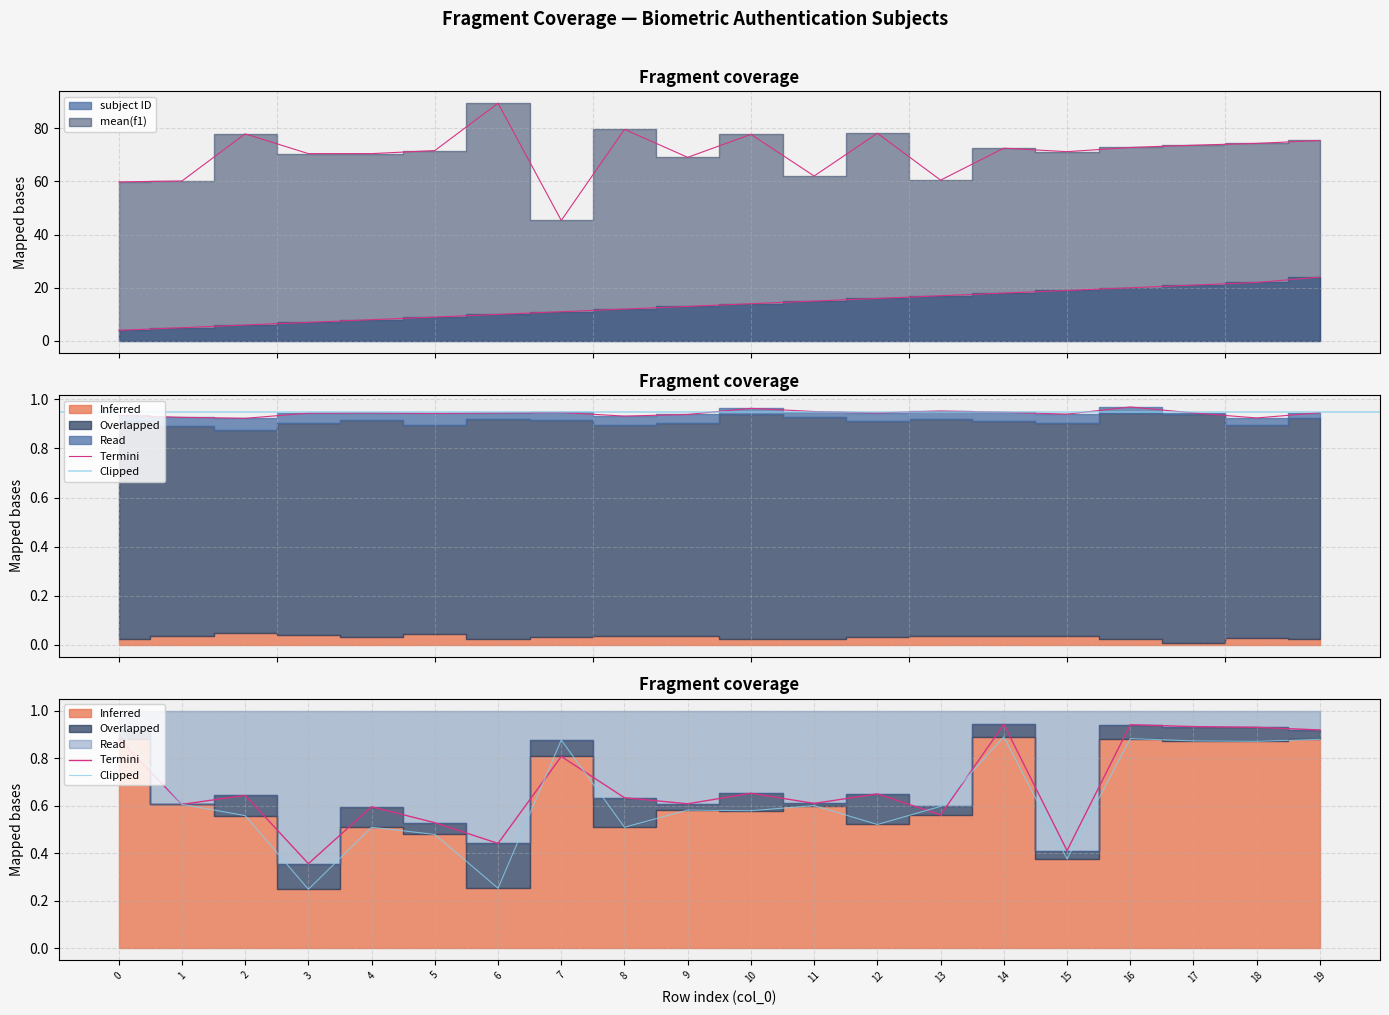

How many interior local valleys does the Clipped series have?

7